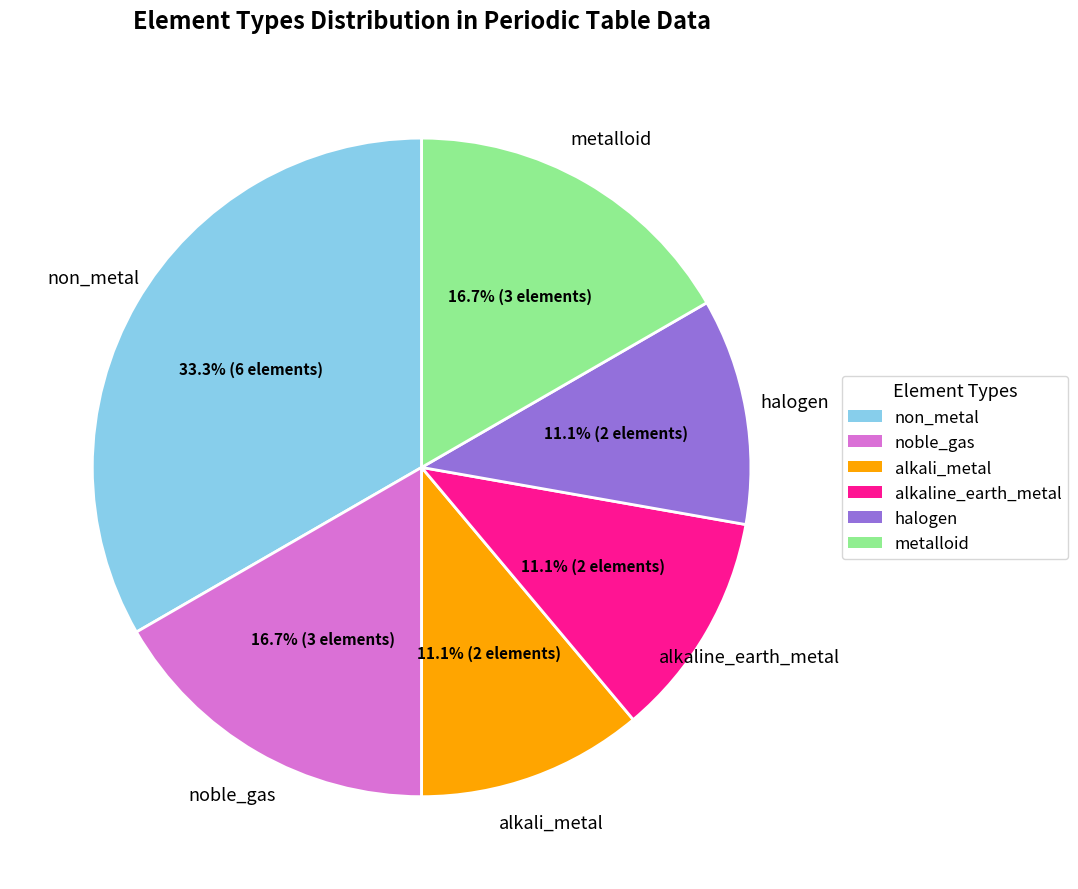

Does any single category account for the majority?

No